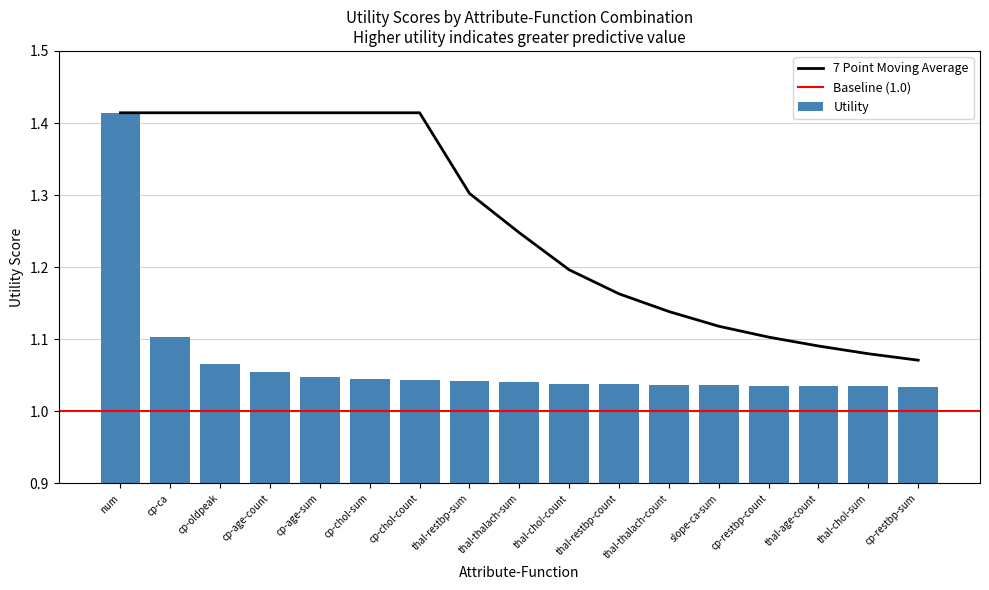

How many distinct data groups are displayed?

1